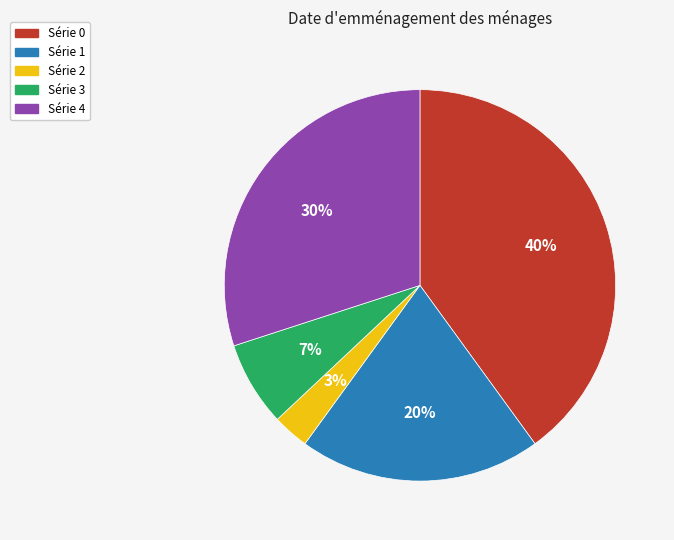

Does any single category account for the majority?

No